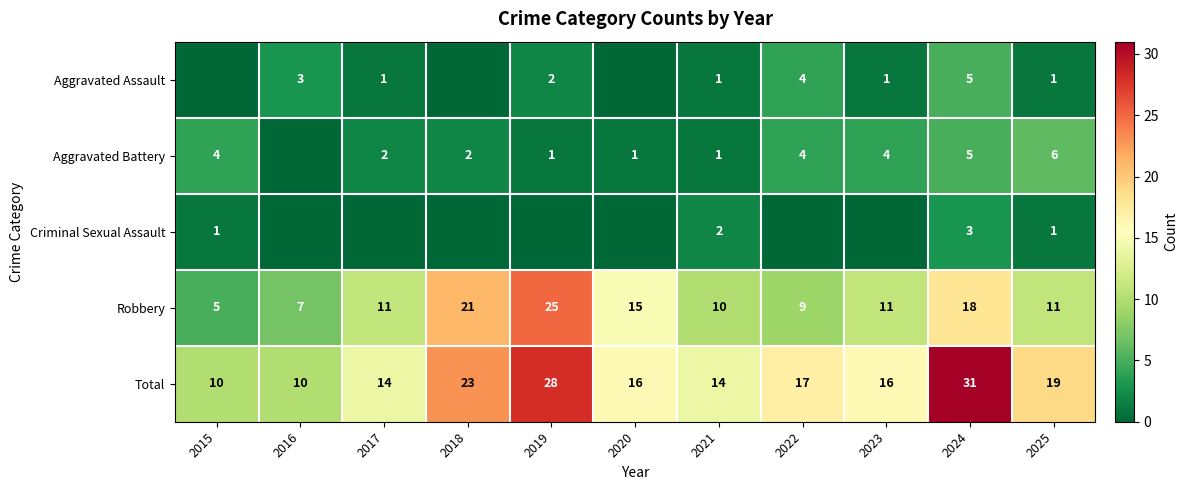

Between 2019 and 2024, which is larger?

2024